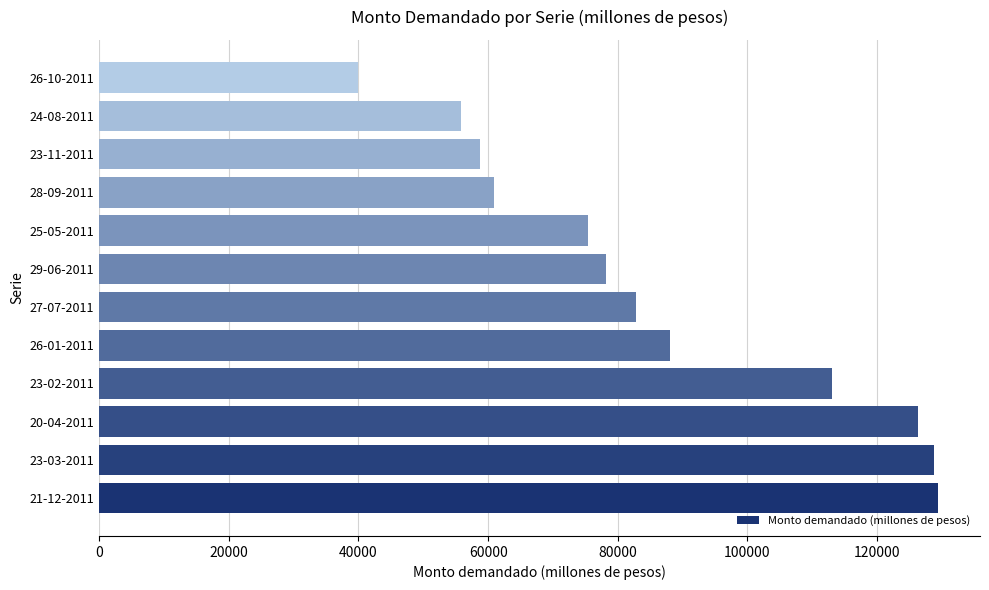

Reading bottom to top, what are all the values shown in this chart?

129400	128830	126350	113050	88110	82800	78150	75350	60950	58700	55850	39900